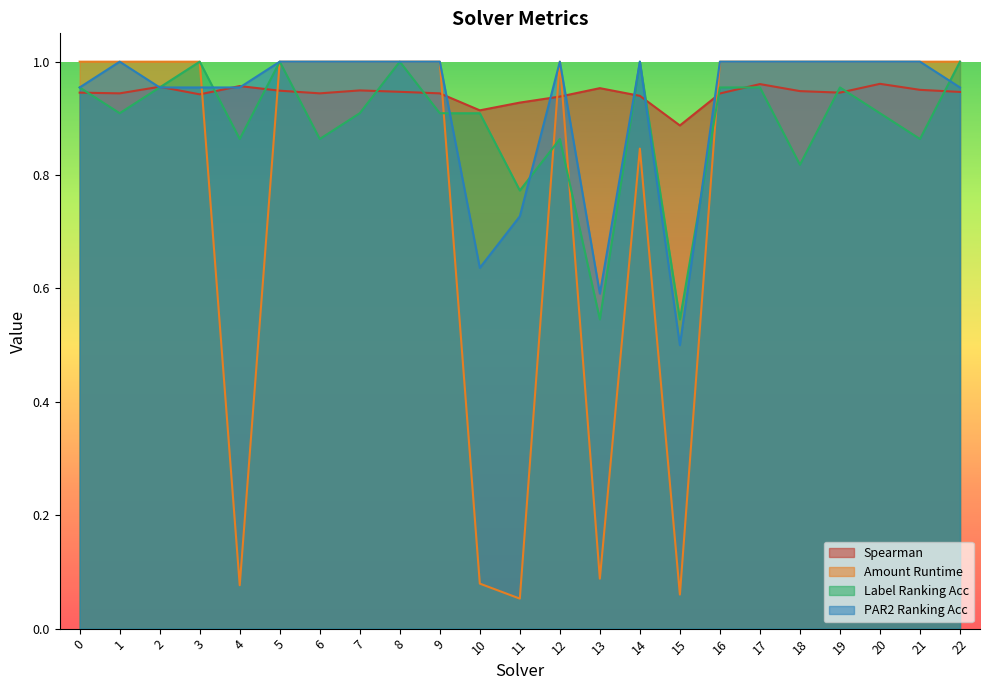

What is the spread (max minus min) of values at 13?

0.9